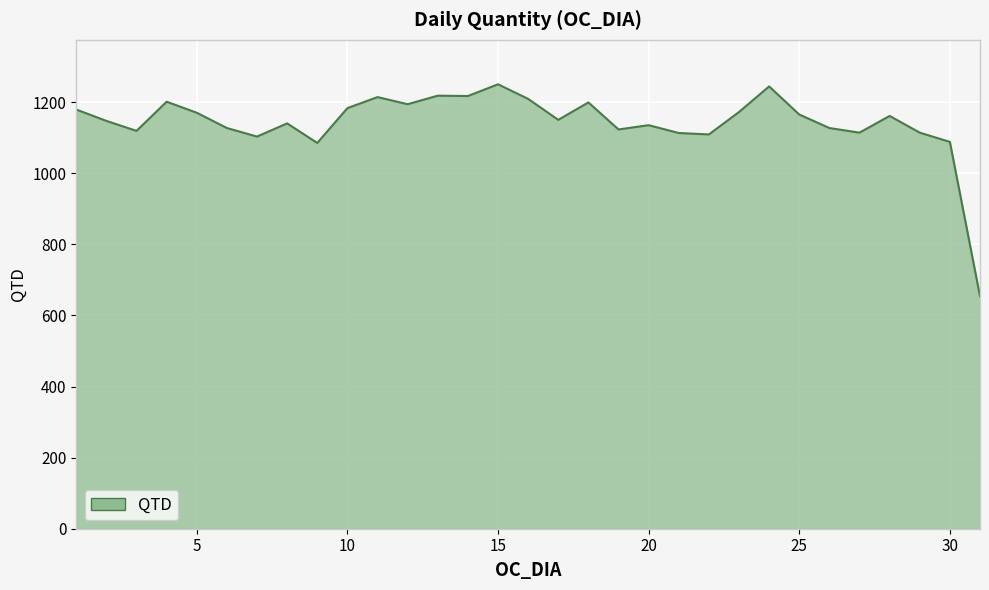

What is the maximum value shown in the chart?

1250